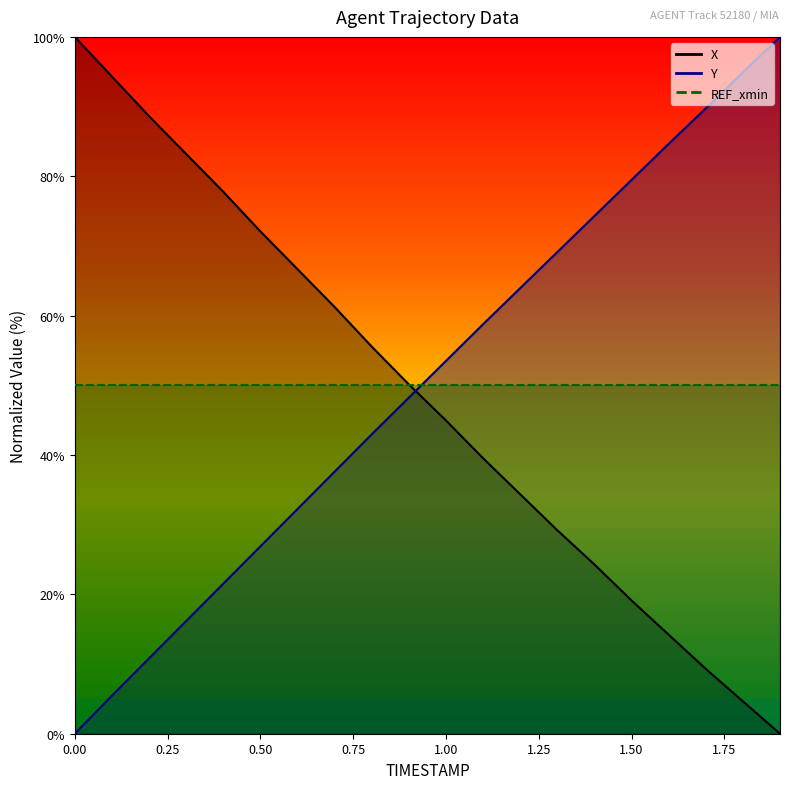

Reading left to right, extract all data points from this chart.

X: 100.0	94.3	88.6	83.2	77.8	72.1	66.7	61.2	55.6	50.1	45.0	39.5	34.4	29.2	24.3	19.1	14.2	9.3	4.7	0.0
Y: 0.0	5.4	10.8	16.2	21.5	26.9	32.2	37.6	43.0	48.2	53.5	58.8	63.9	69.1	74.3	79.5	84.7	89.7	94.9	100.0